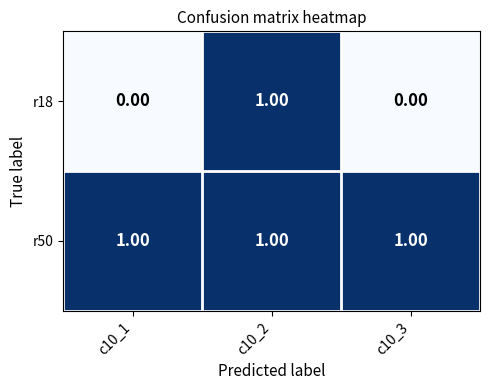

Which series has the largest total across all categories?

r50